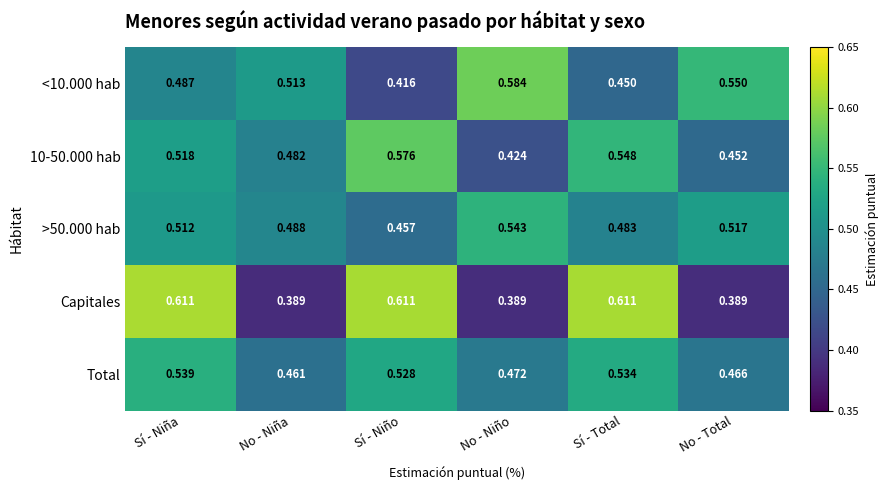

List the series in order of their peak value, highest first.

Capitales, <10.000 hab, 10-50.000 hab, >50.000 hab, Total